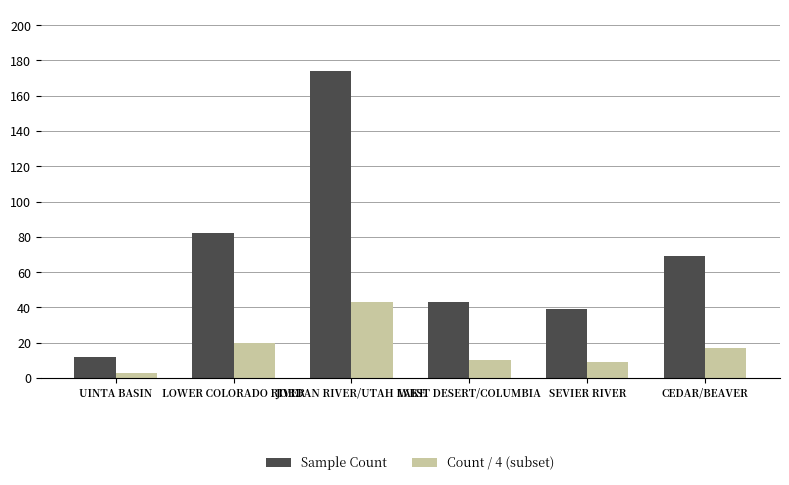

What is the sum of the Sample Count values at SEVIER RIVER and JORDAN RIVER/UTAH LAKE?

213